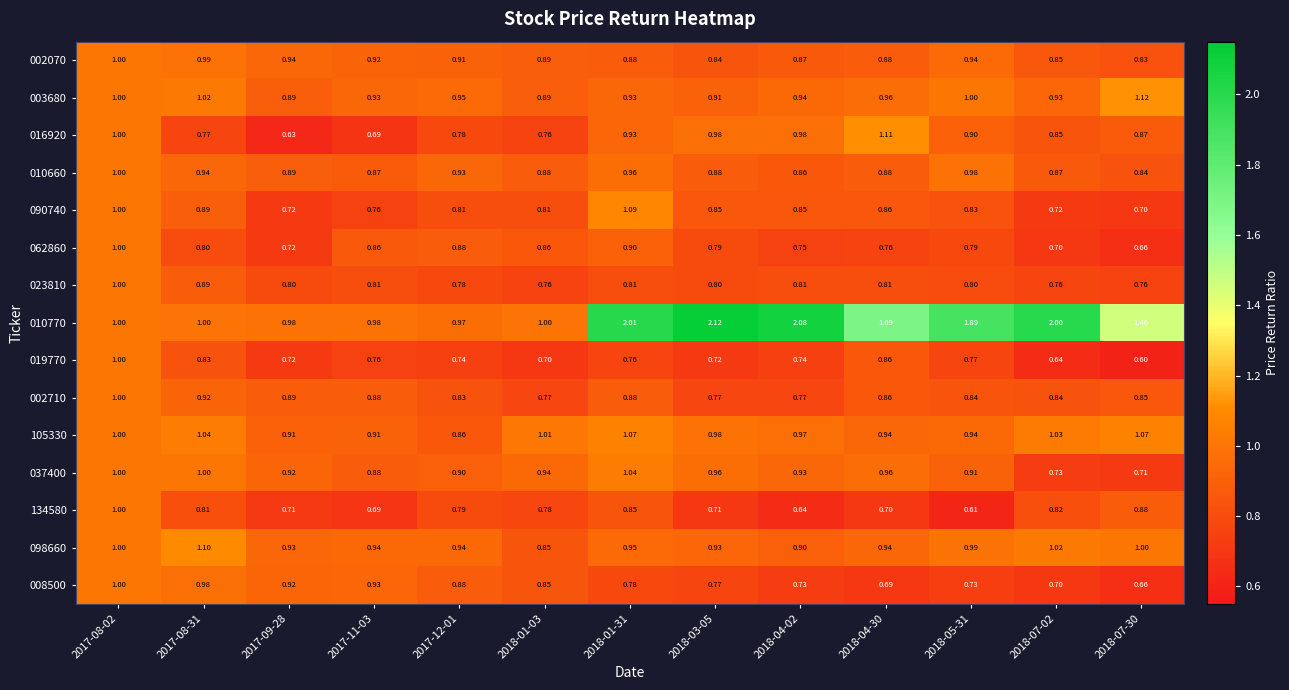

Count the number of data series in this chart.

15